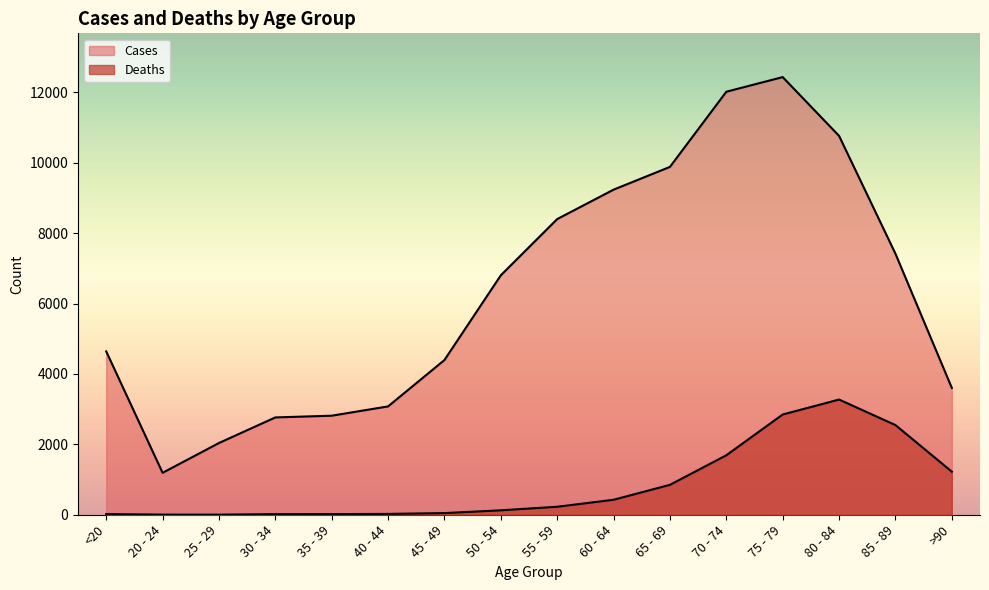

At which category does the chart reach its peak across all series?

75 - 79